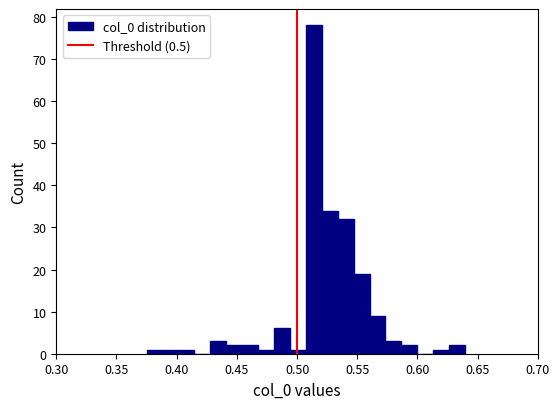

Read against the x-axis, roughly where is the centre of the tallest bar?

0.515